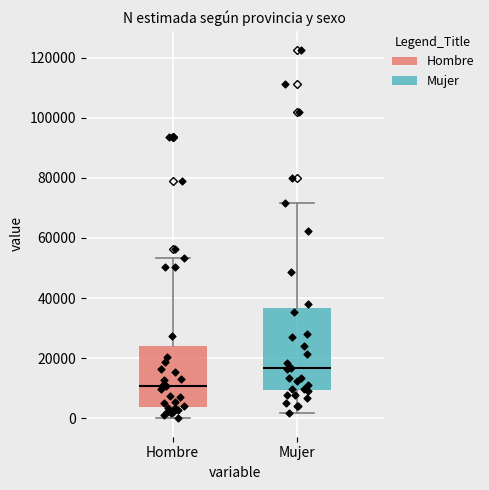

Where does the lower whisker of the box for Hombre end on the y-axis? The values are not printed on the chart, so give them approximately, as read against the axis.

0